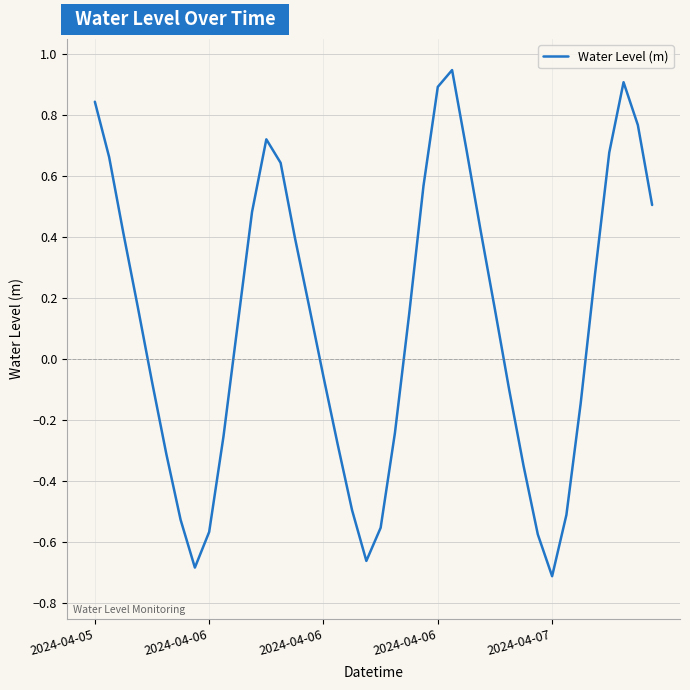

Is this an area chart (filled region under the line)?

No